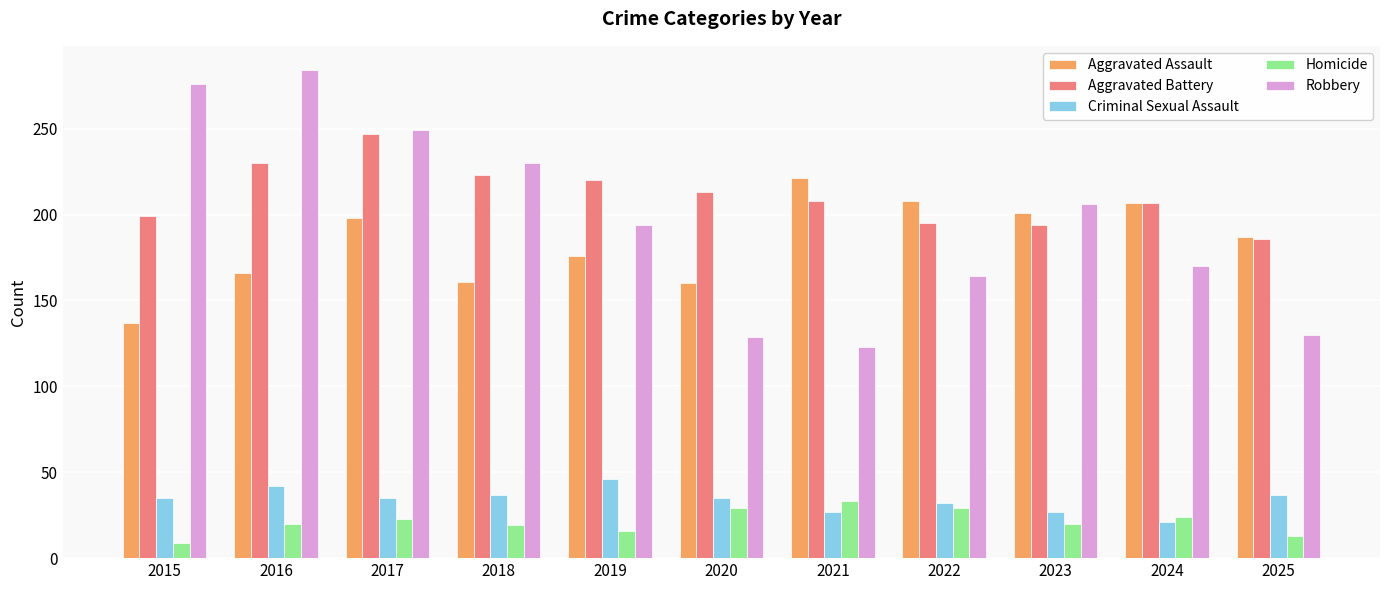

What is the total value across all series at 2023?

648